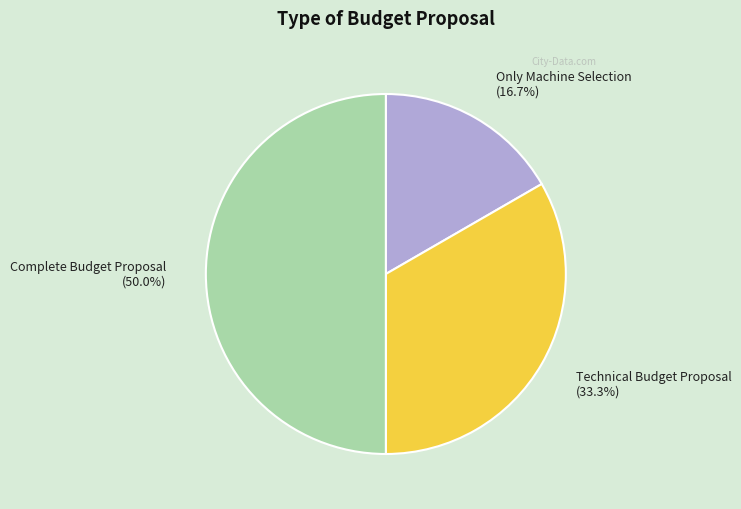

What is the ratio of the value at Complete Budget Proposal to the value at Only Machine Selection?

3.0